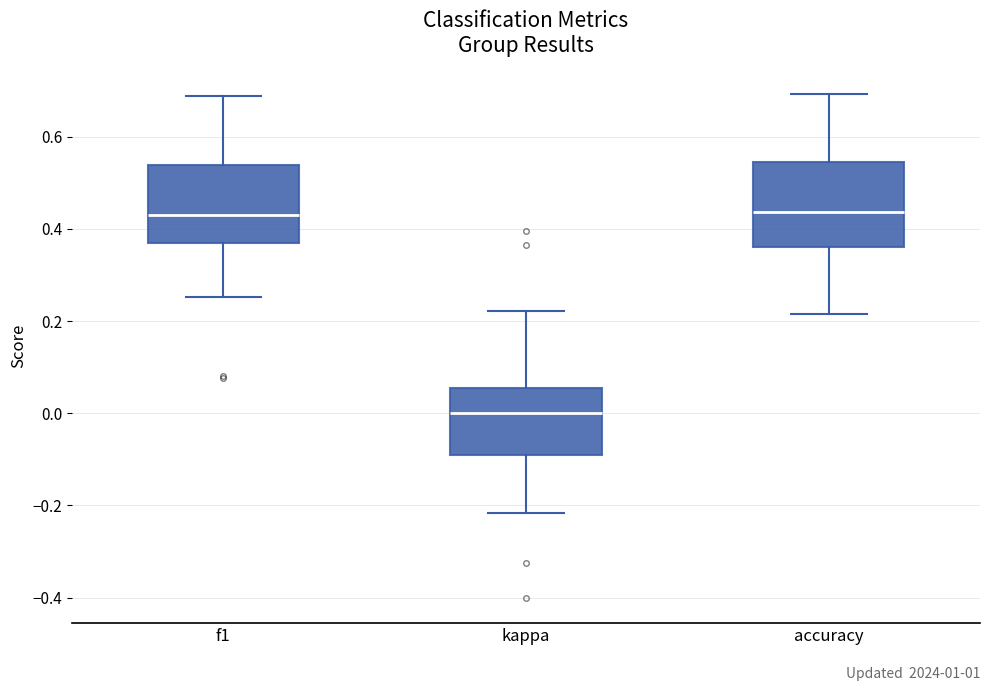

Which box has the lowest median line?

kappa